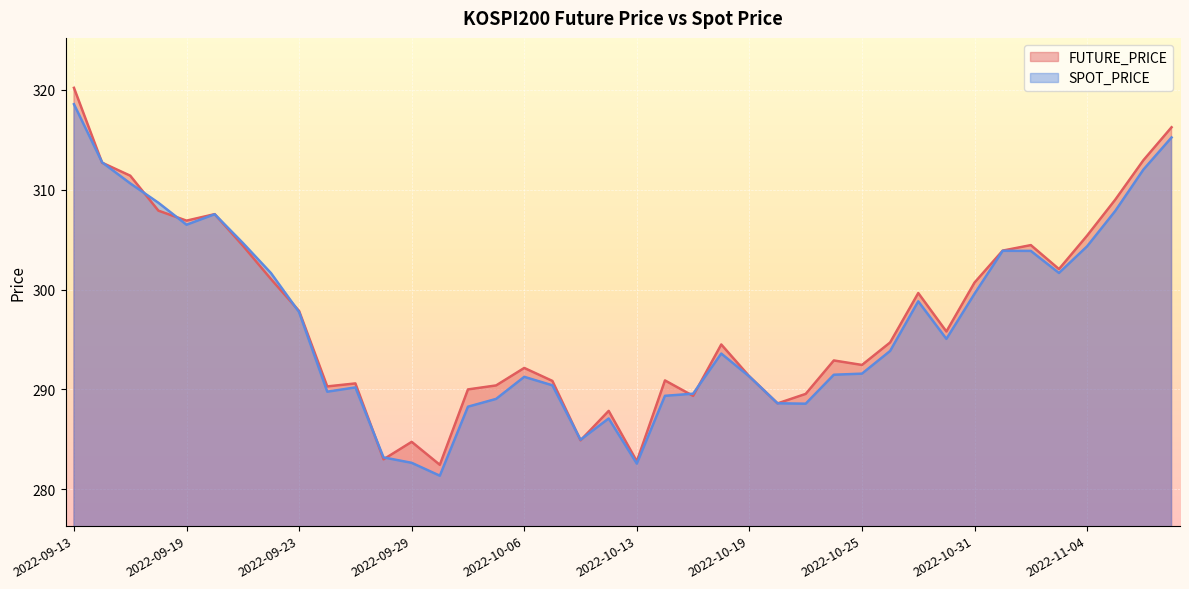

True or false: SPOT_PRICE has a value of 196.2 at 2022-09-22.

False